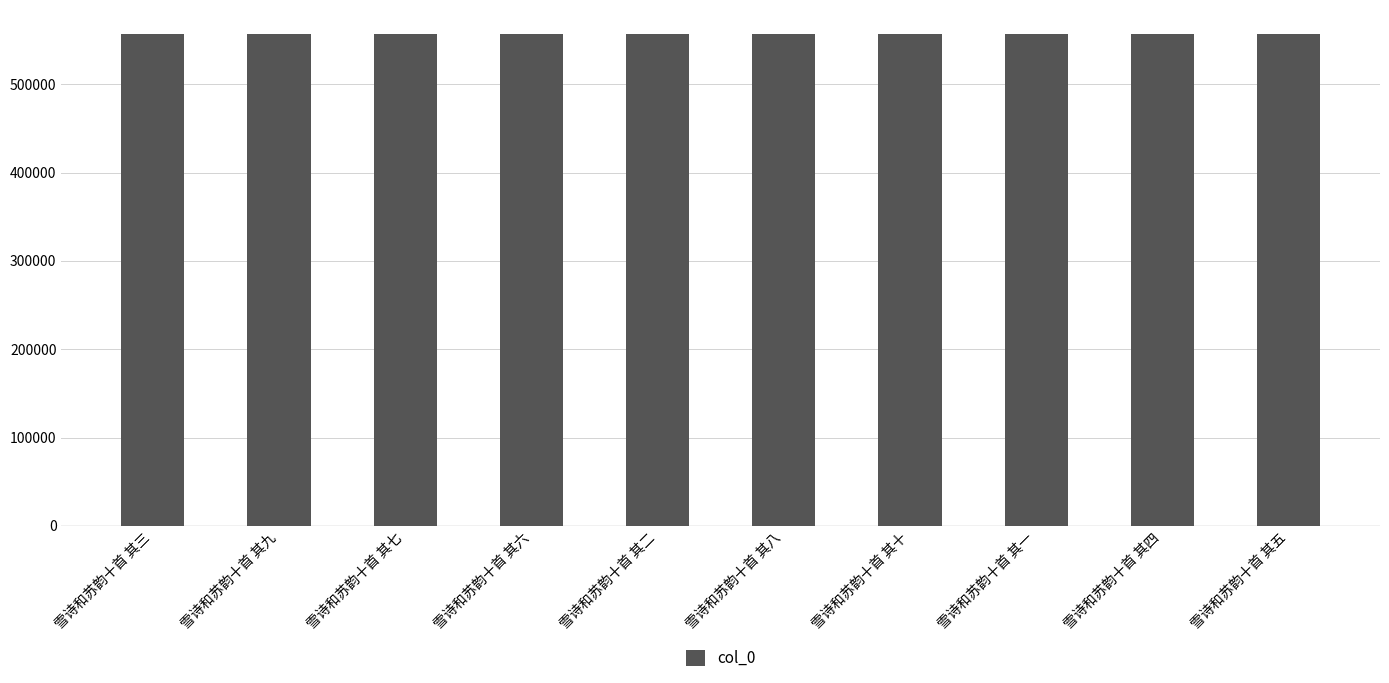

What is the difference between the maximum and minimum values?

9